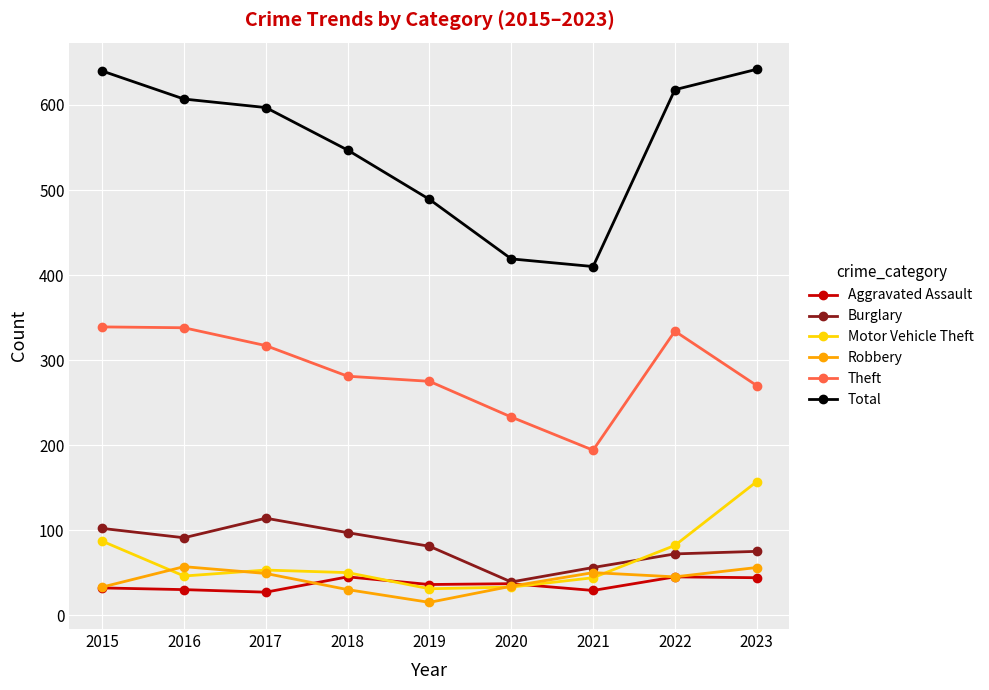

What is the difference between the second highest and second lowest values in the Motor Vehicle Theft series?

54